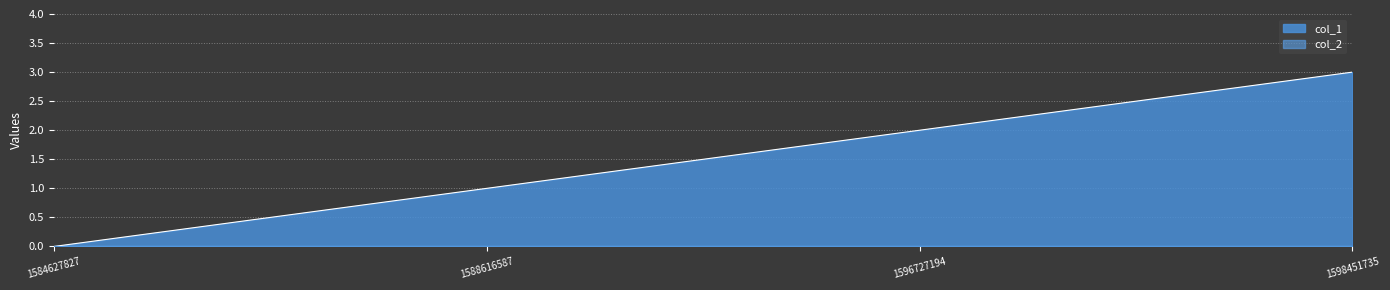

Which label corresponds to the smallest value in the chart?

1584627827